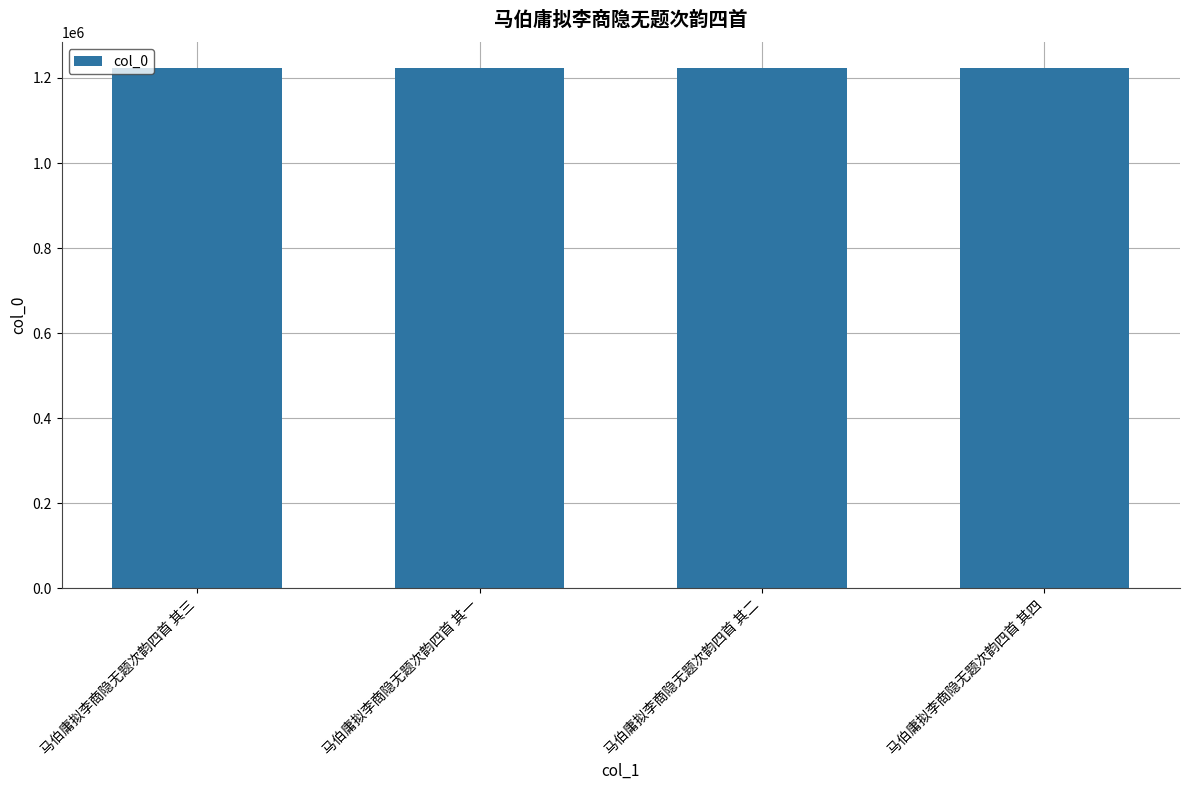

Is it true that the value at 马伯庸拟李商隐无题次韵四首 其一 is 1982632?

False